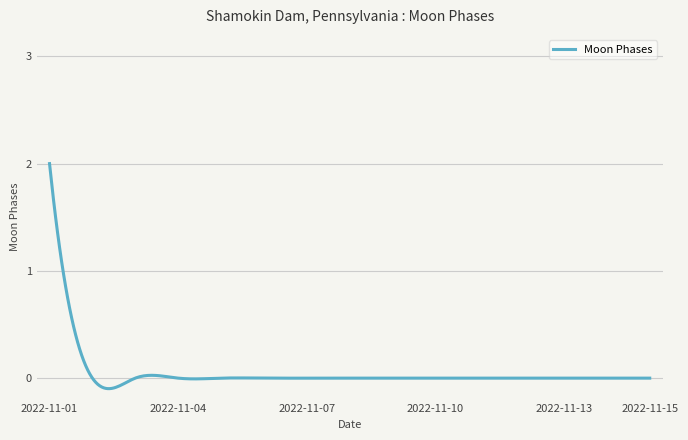

What is the difference between the maximum and minimum values?

2.1